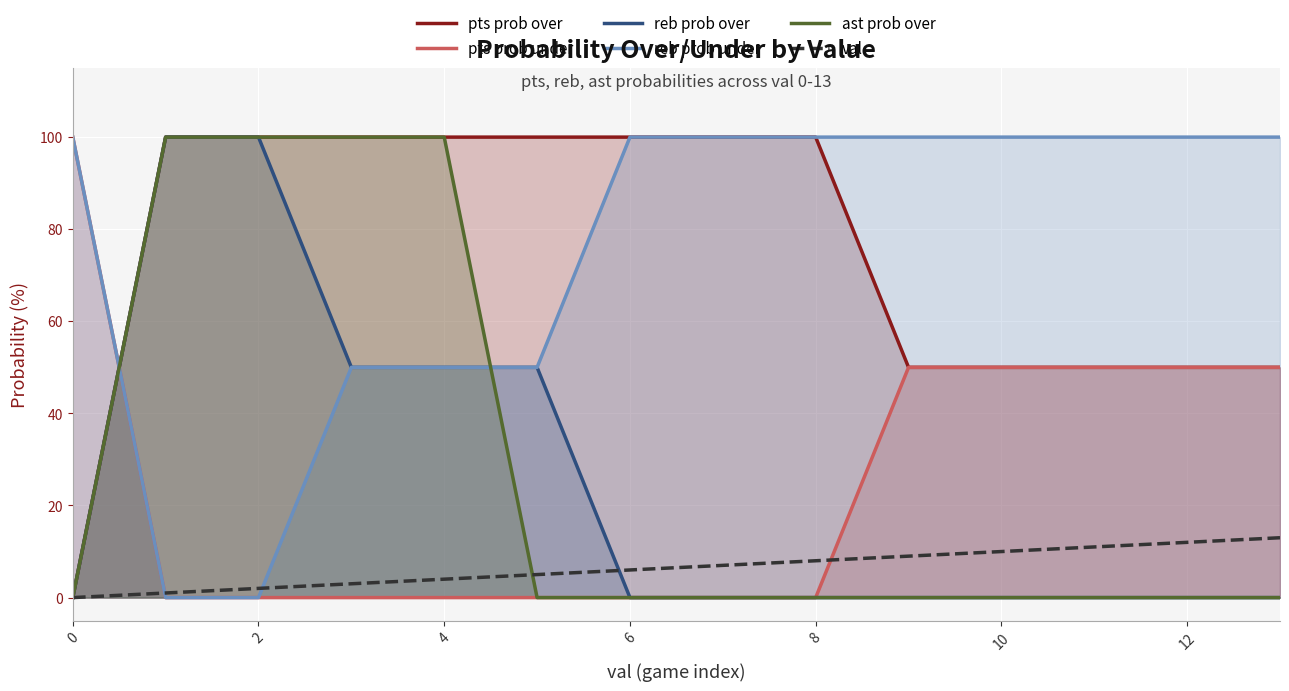

Is the value of pts prob over at 12 greater than the value of ast prob over at 8?

No